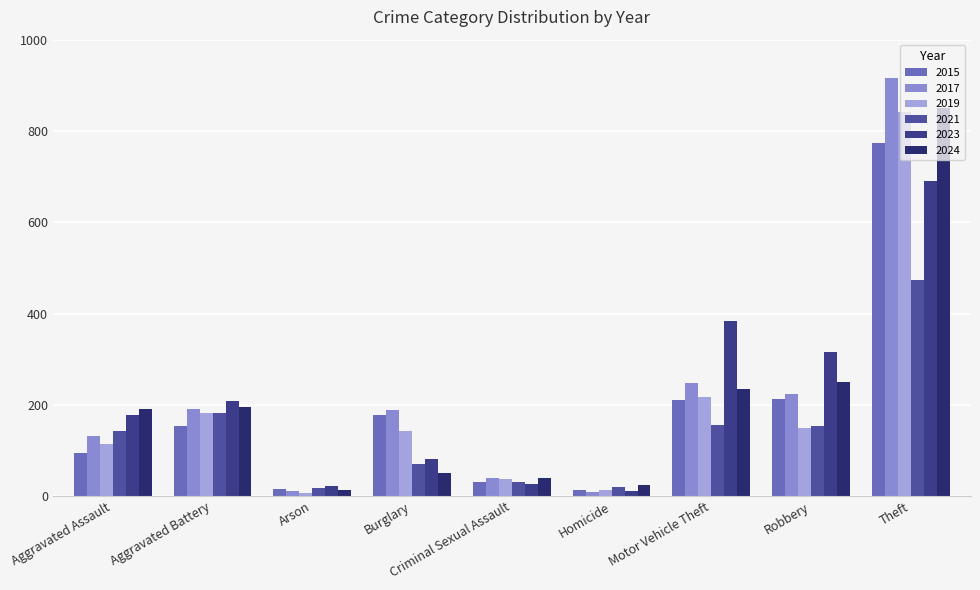

Where is 2023 nearest to the value 351?

Motor Vehicle Theft